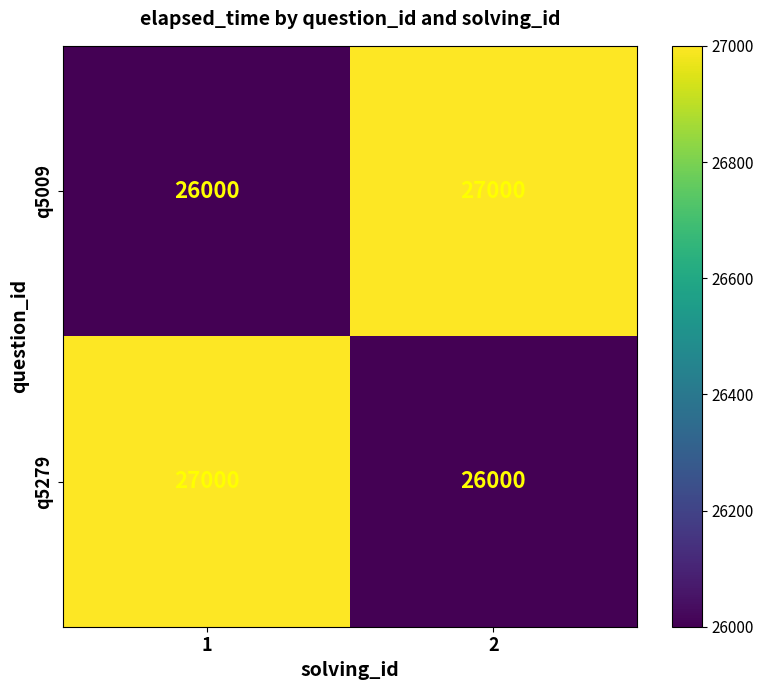

Is the value of q5279 at 1 greater than the value of q5009 at 1?

Yes